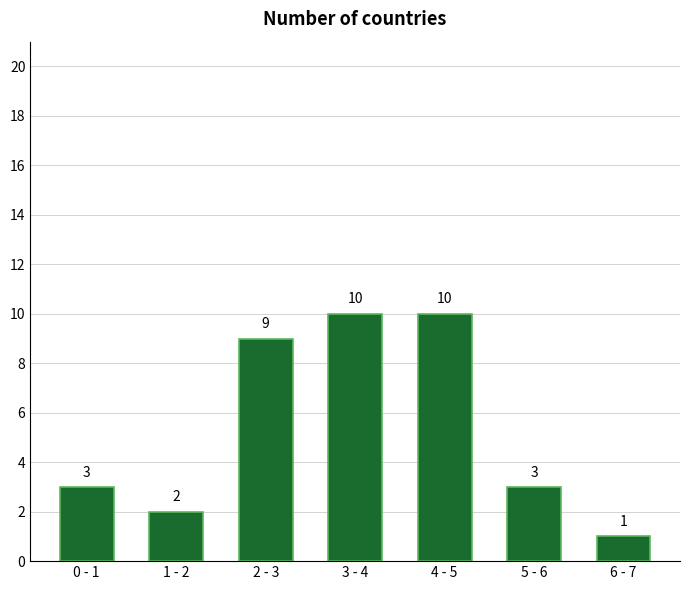

Reading left to right, transcribe all the data shown in this chart.

0 - 1=3	1 - 2=2	2 - 3=9	3 - 4=10	4 - 5=10	5 - 6=3	6 - 7=1